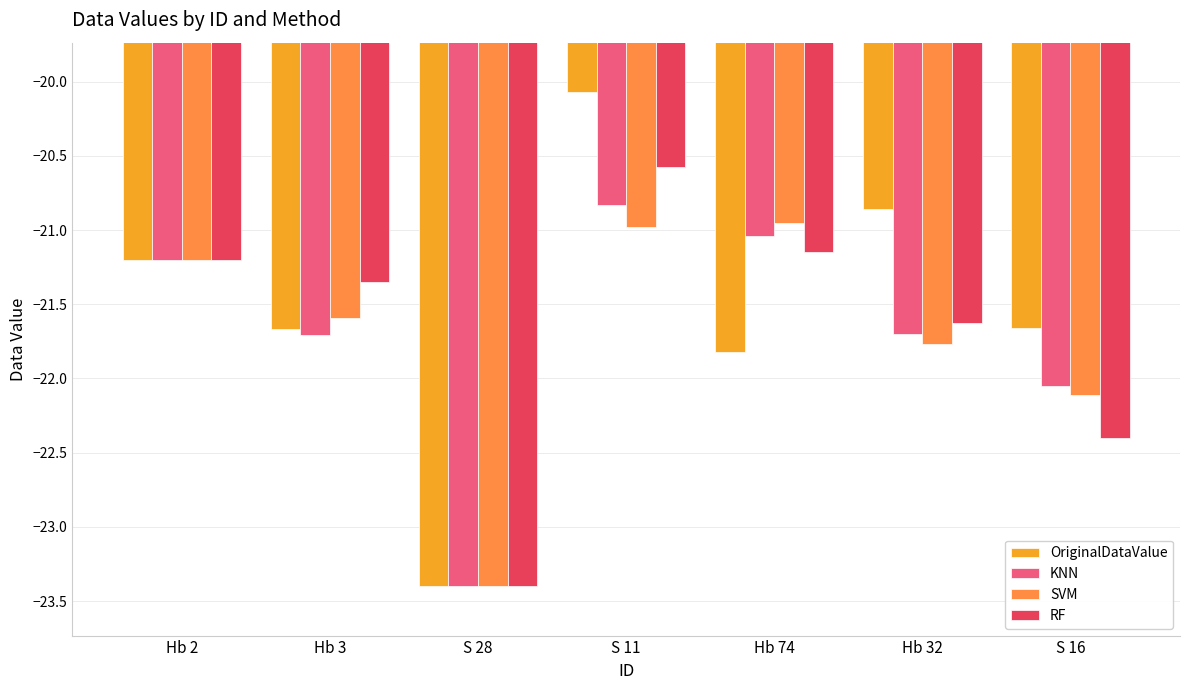

What value does the RF series have at S 16?

-22.4